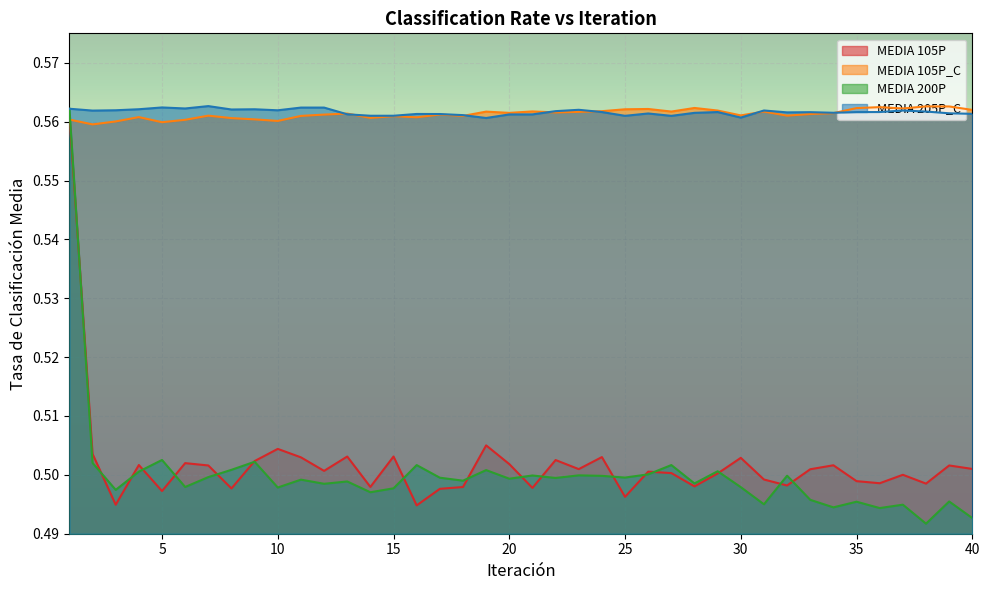

Count the MEDIA 205P_C values in the range 0 to 1.

40